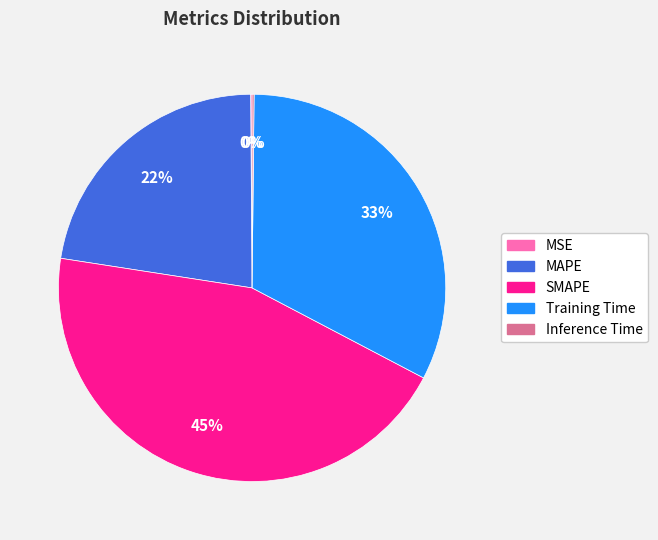

Approximately how many times larger is the value at MAPE compared to Training Time?

0.7